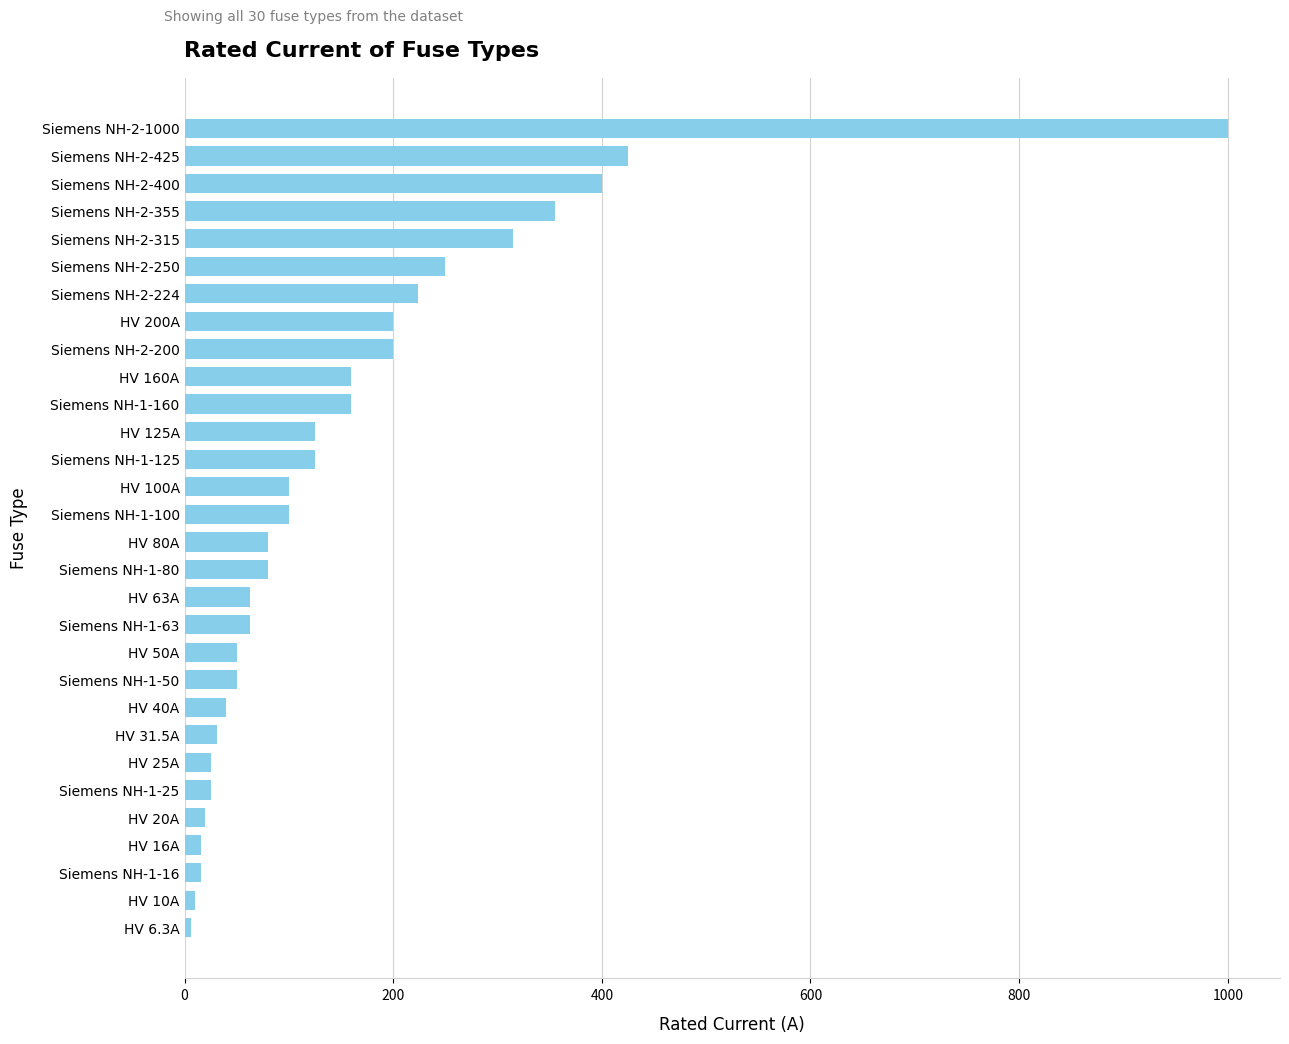

What is the sum of all values?

4714.8